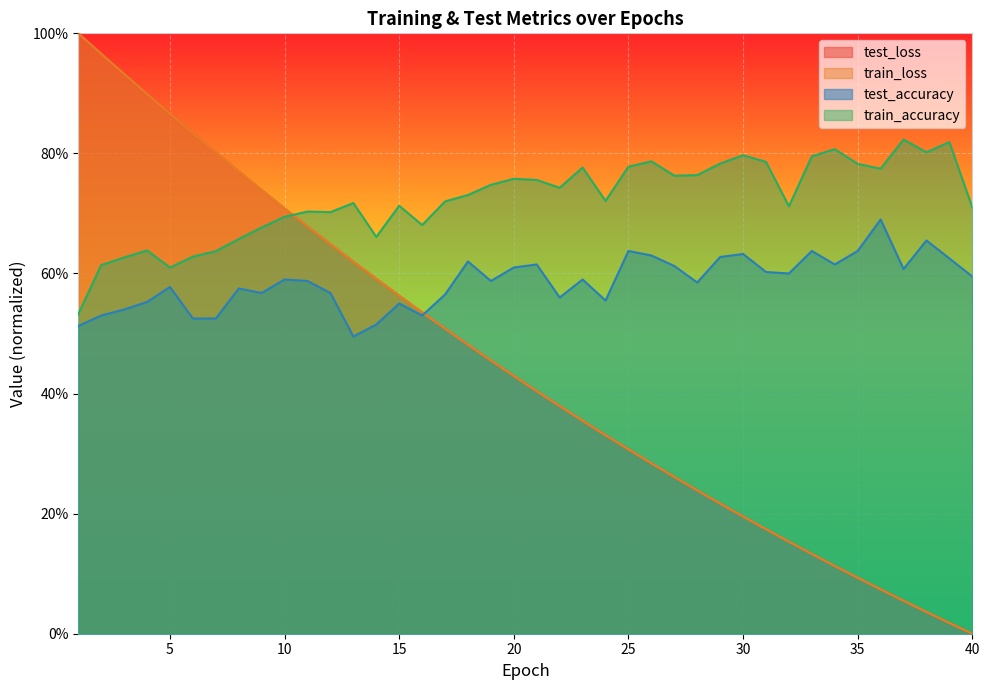

In train_accuracy, how many points are lower than both neighbors (excluding endpoints)?

10